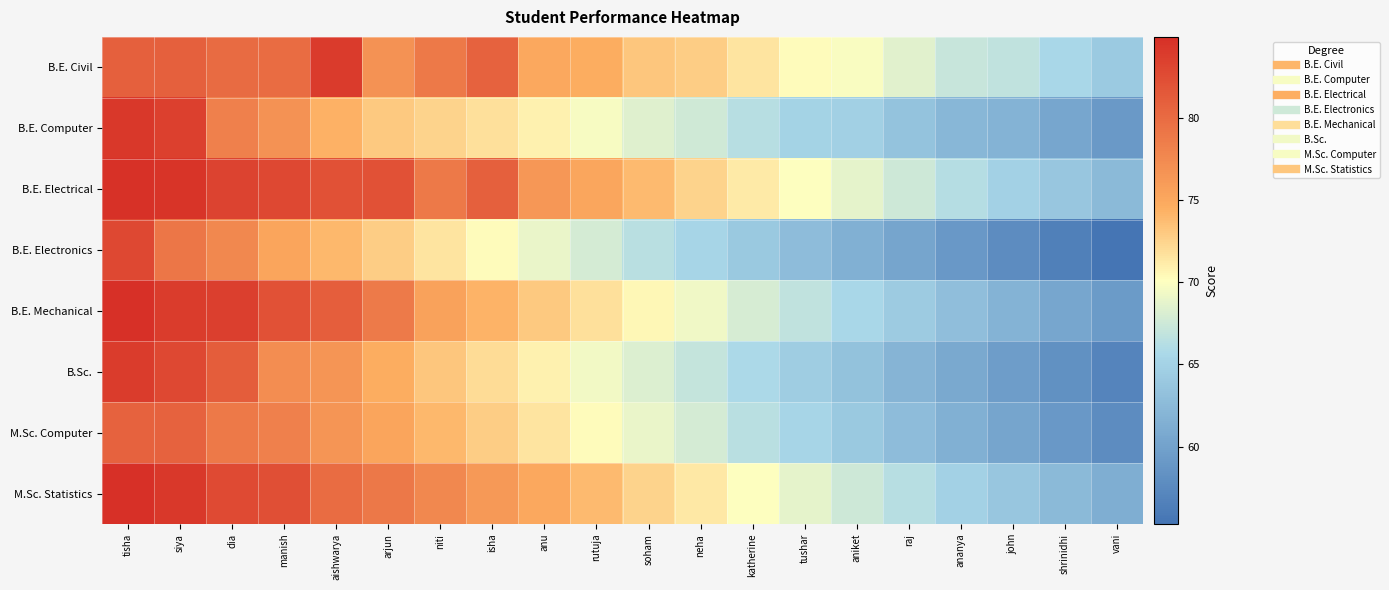

At which category does the chart reach its minimum across all series?

vani